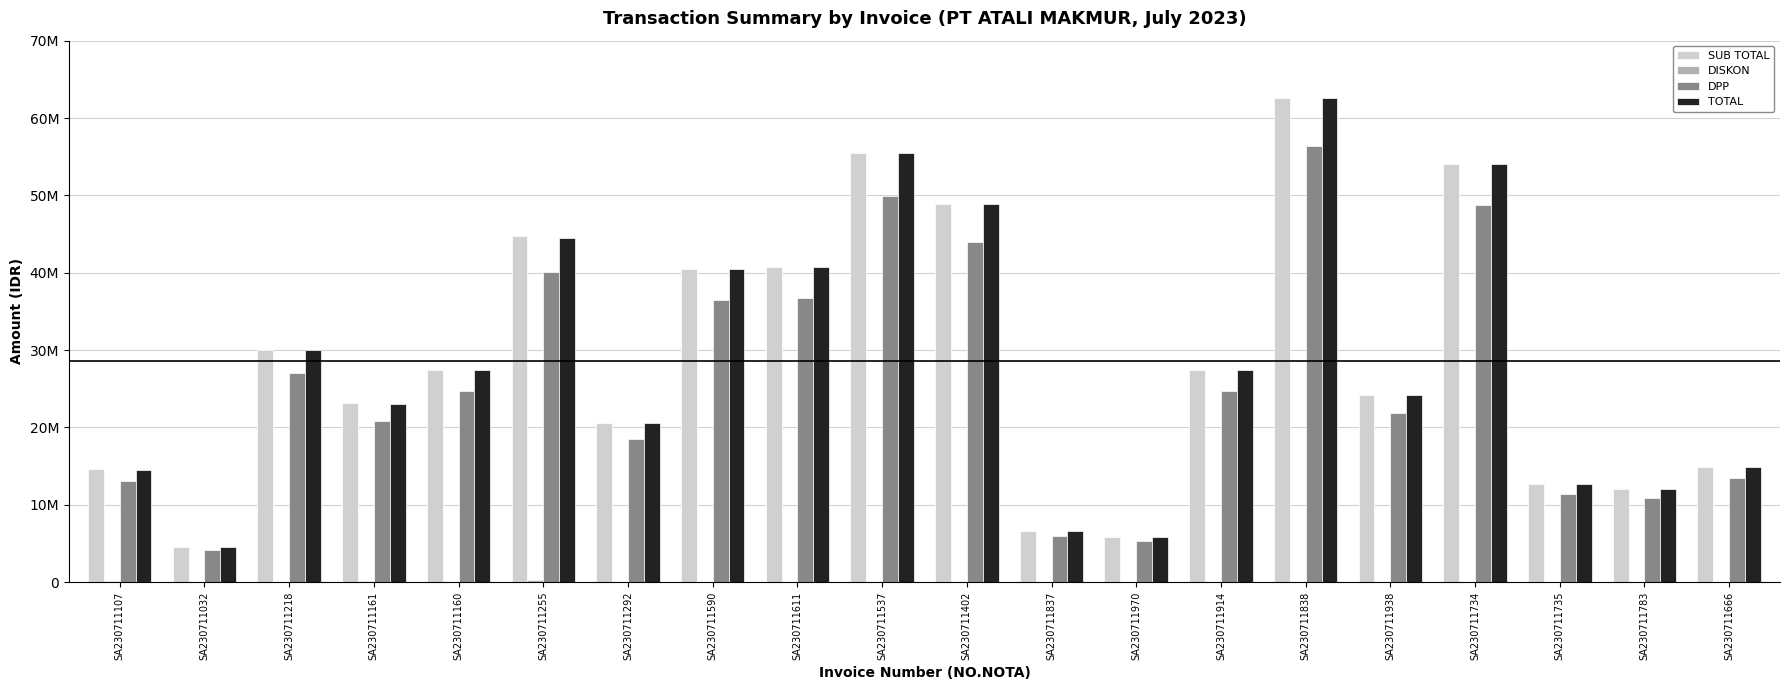

Is it true that DISKON equals -183482.5 at SA230711735?

False